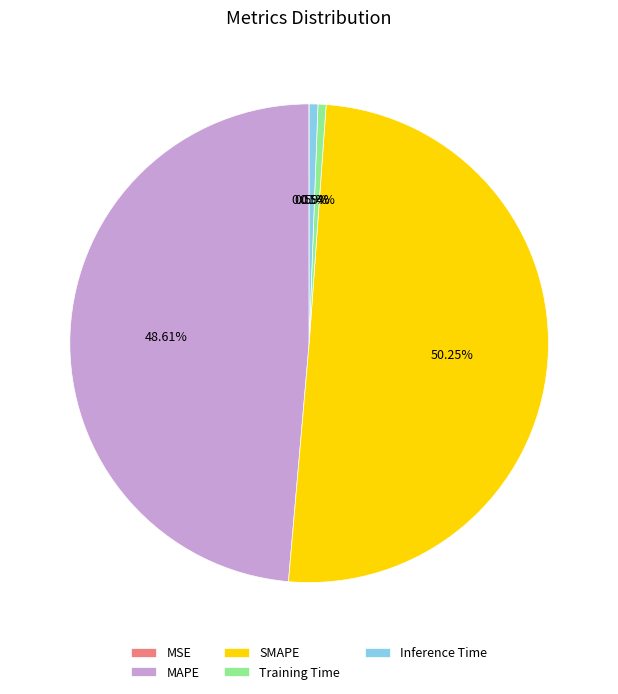

What is the majority slice?

SMAPE